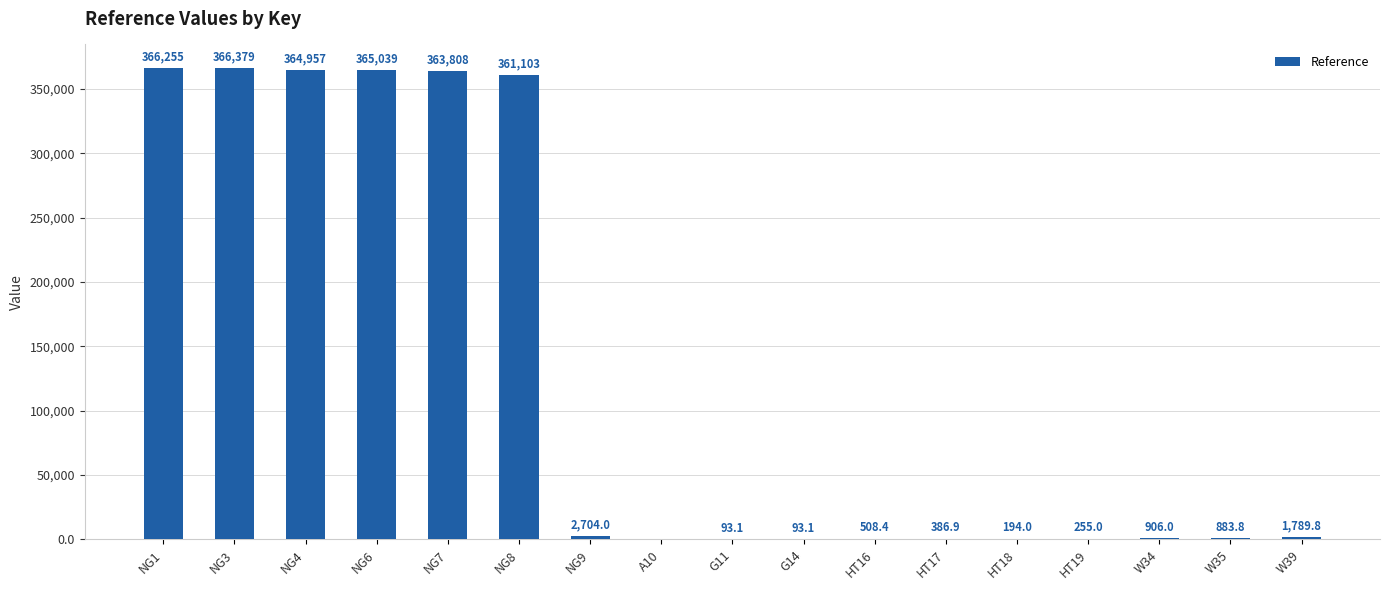

How many positive values are there?

16